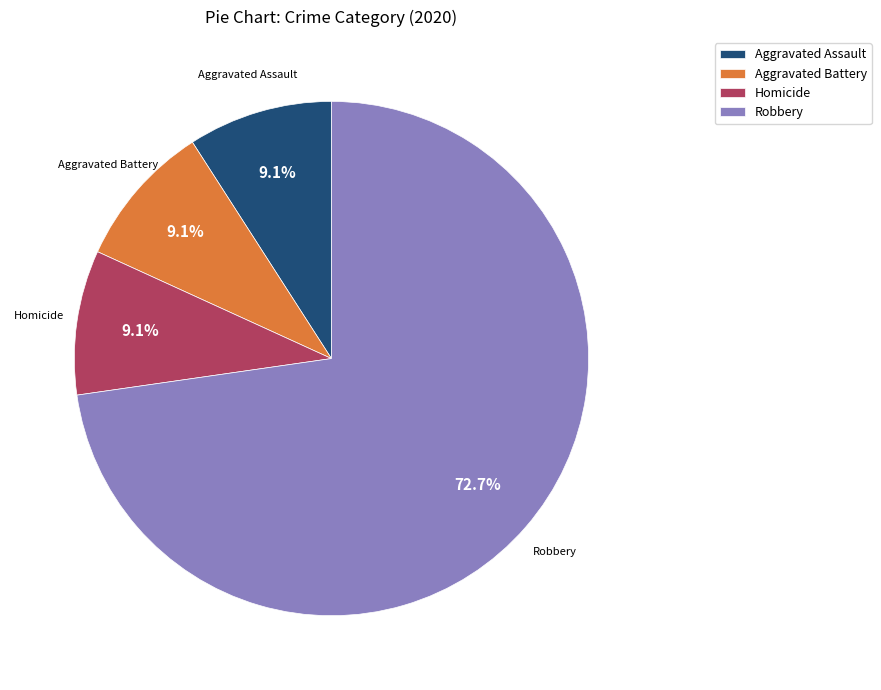

True or false: Robbery accounts for 73% of the total.

True